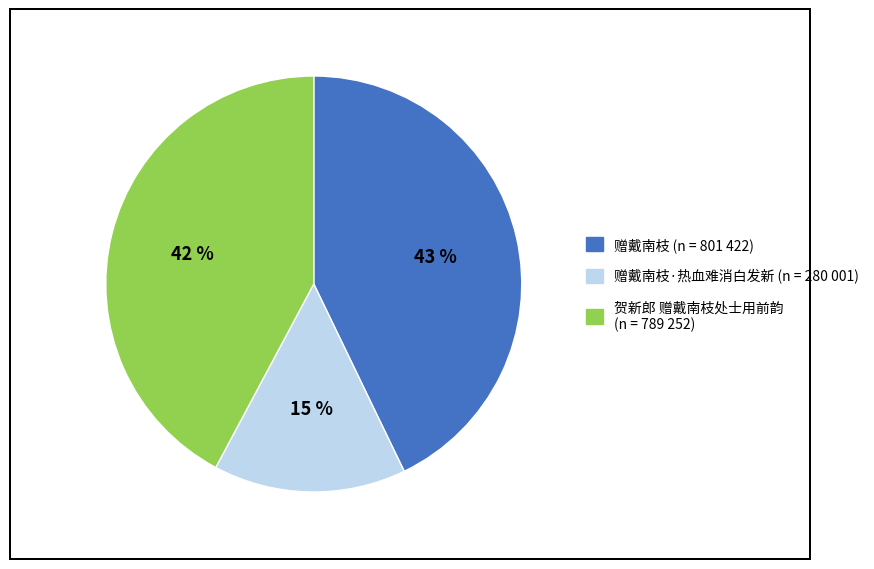

To the nearest percent, what is the difference between the largest and smallest slice percentages?

28%